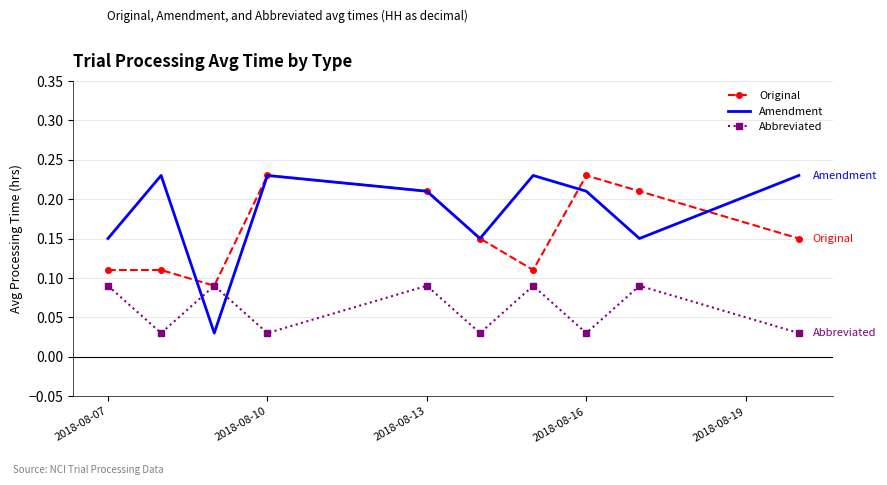

True or false: Abbreviated and Amendment cross at least once.

True